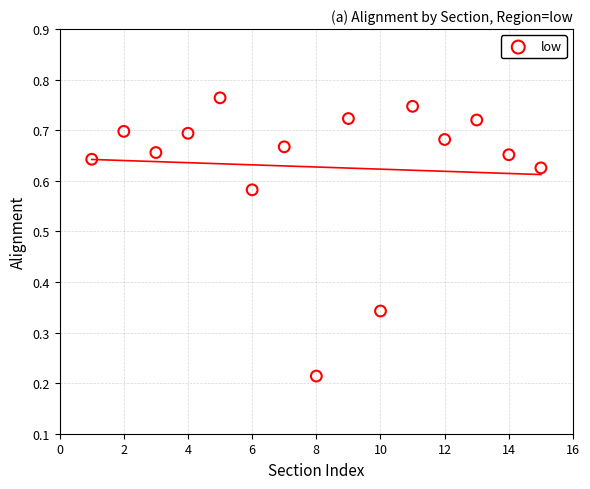

What is the range of X values (max minus min)?

14.0